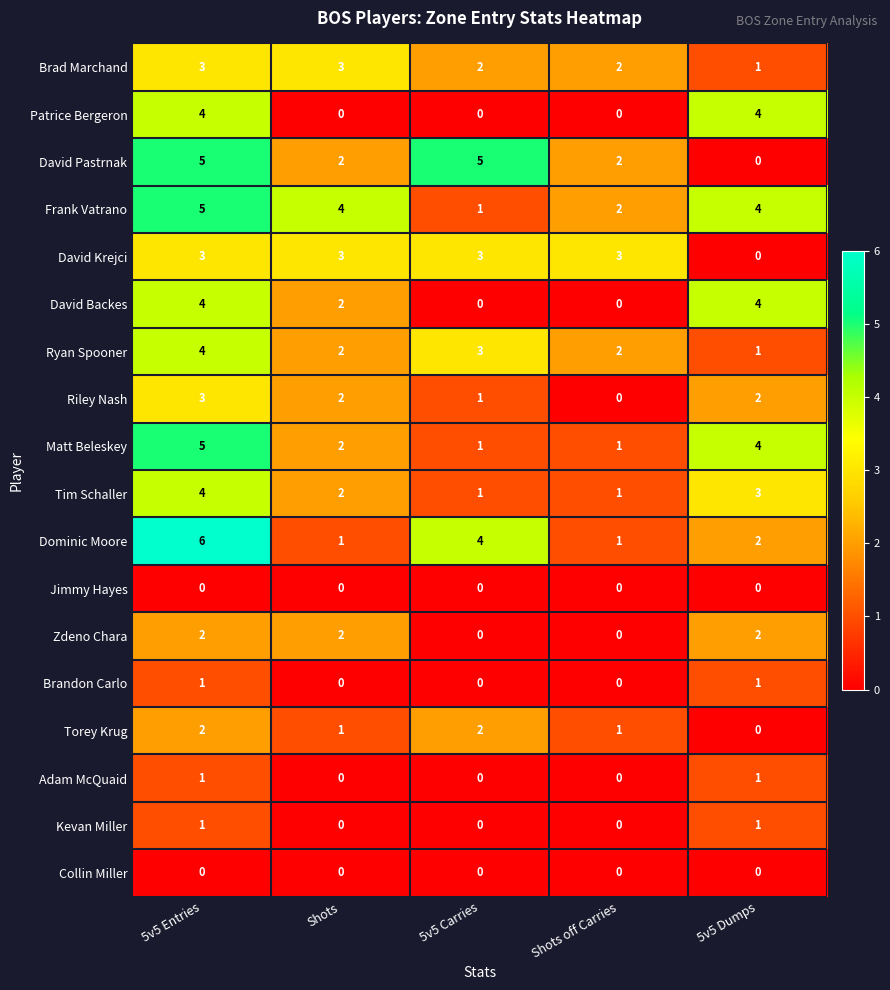

True or false: Jimmy Hayes has a value of 0 at 5v5 Dumps.

True